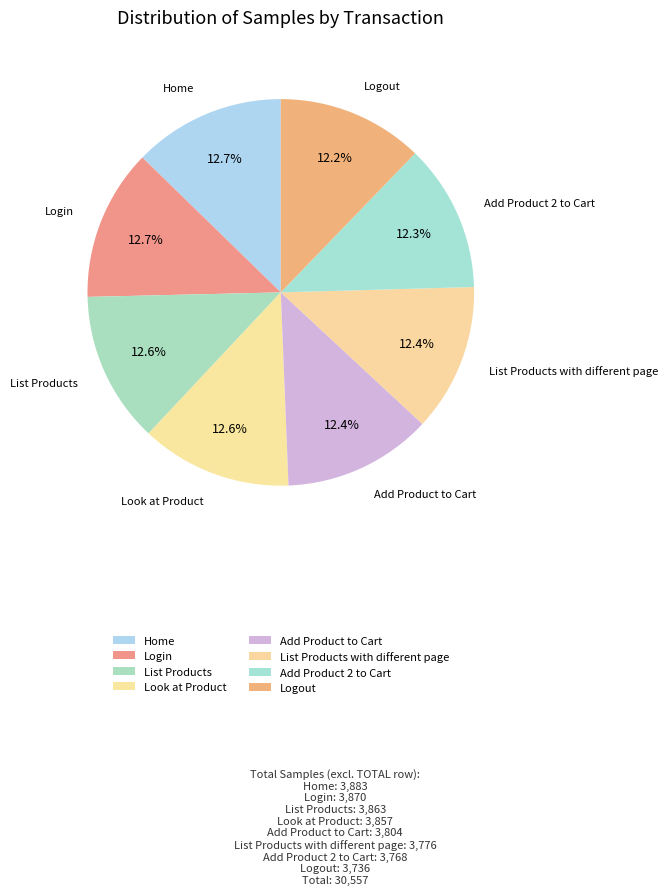

Between Login and Look at Product, which is larger?

Login